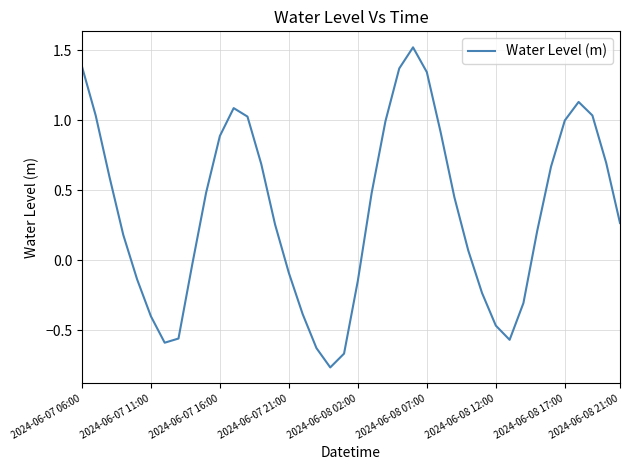

What is the maximum value shown in the chart?

1.5